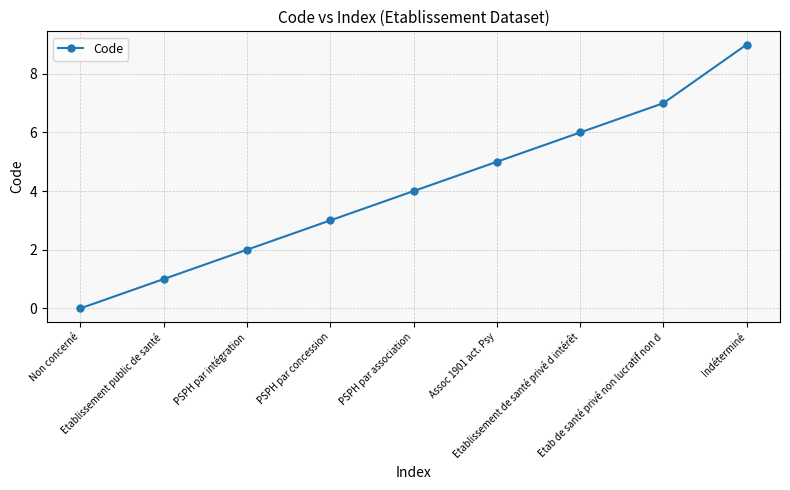

How many positive values are there?

8